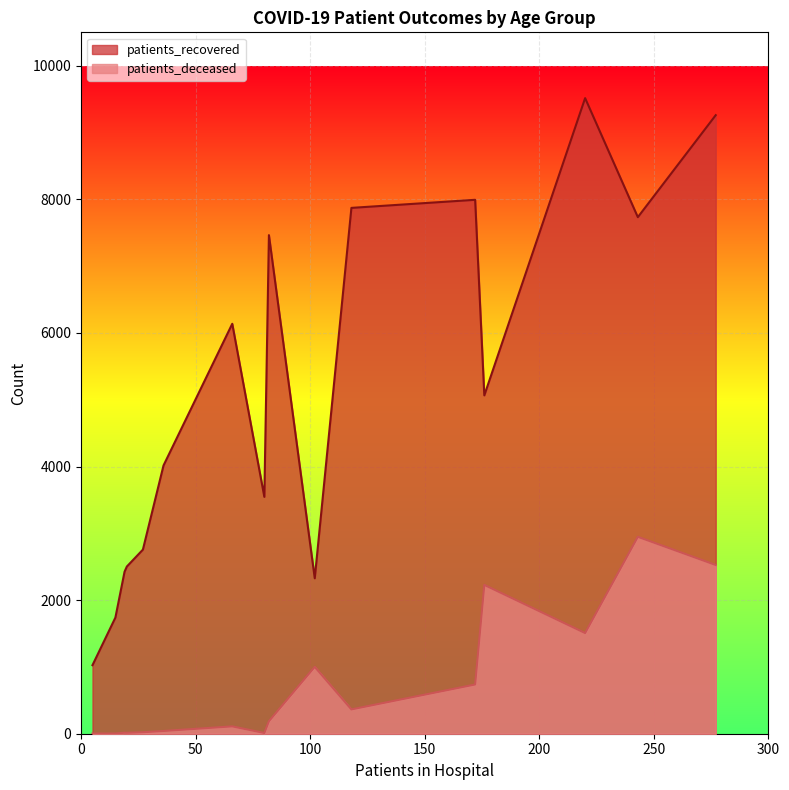

True or false: patients_recovered and patients_deceased cross at least once.

False